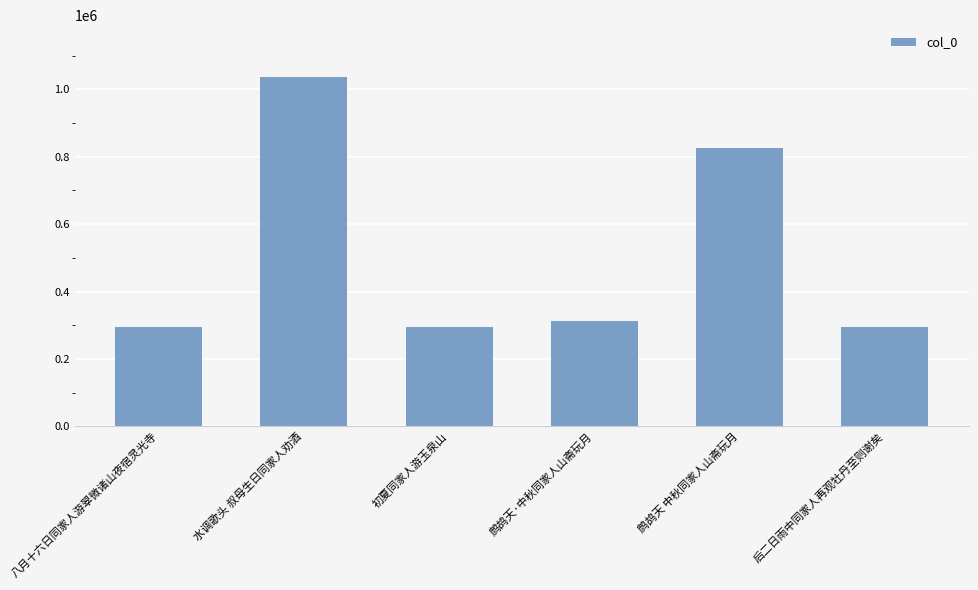

How many values are below 311499?

3